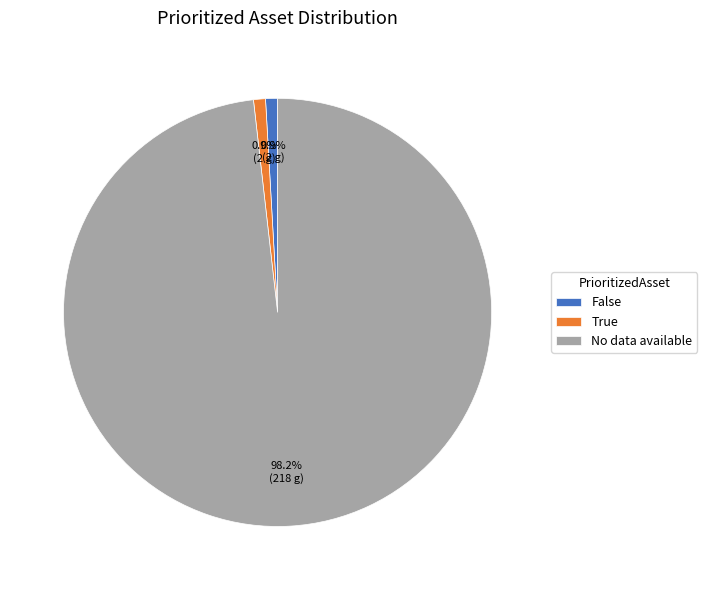

To the nearest percent, what is the combined percentage of True and No data available?

99%